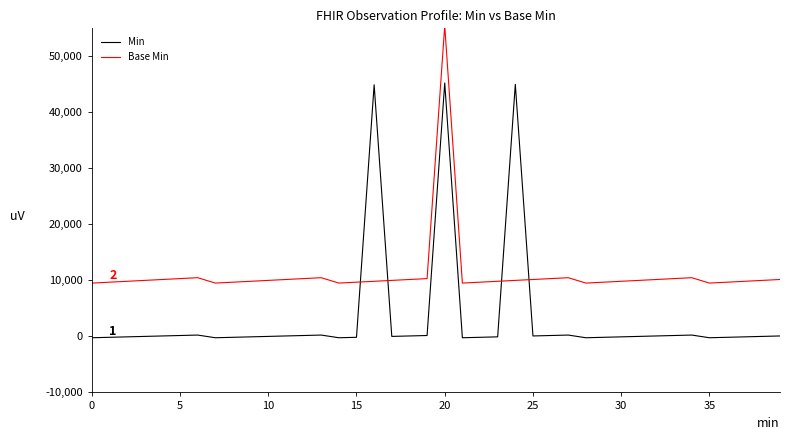

Which series has the largest total across all categories?

Base Min